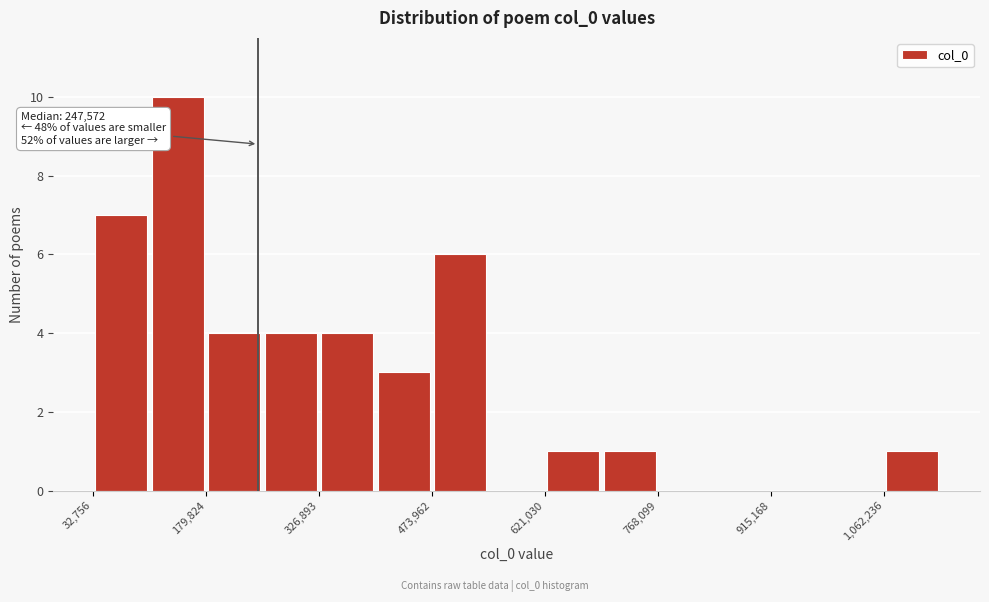

Around what value on the x-axis is the tallest bar? Give the approximate position of its centre, as read against the axis.

140000